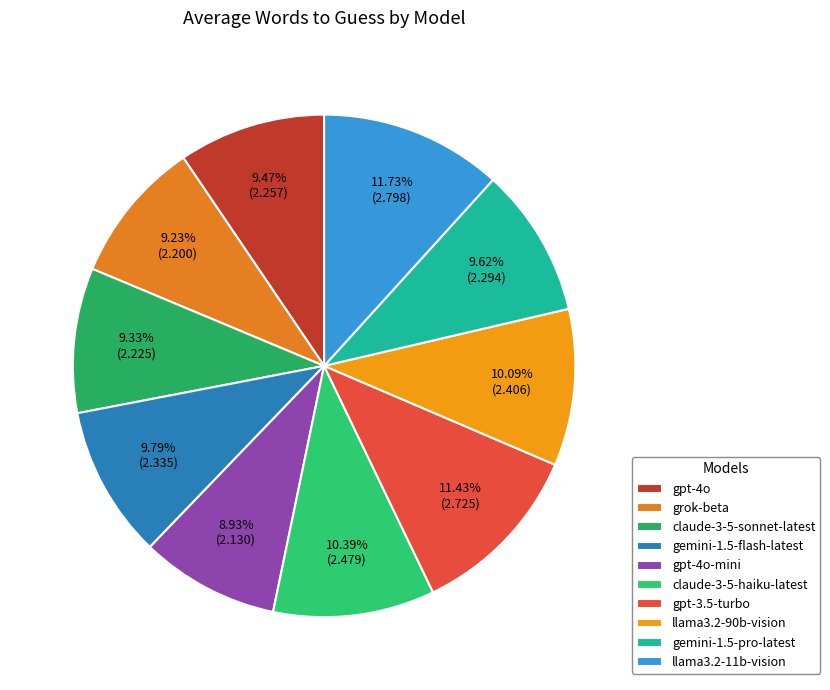

How many segments does this pie chart have?

10